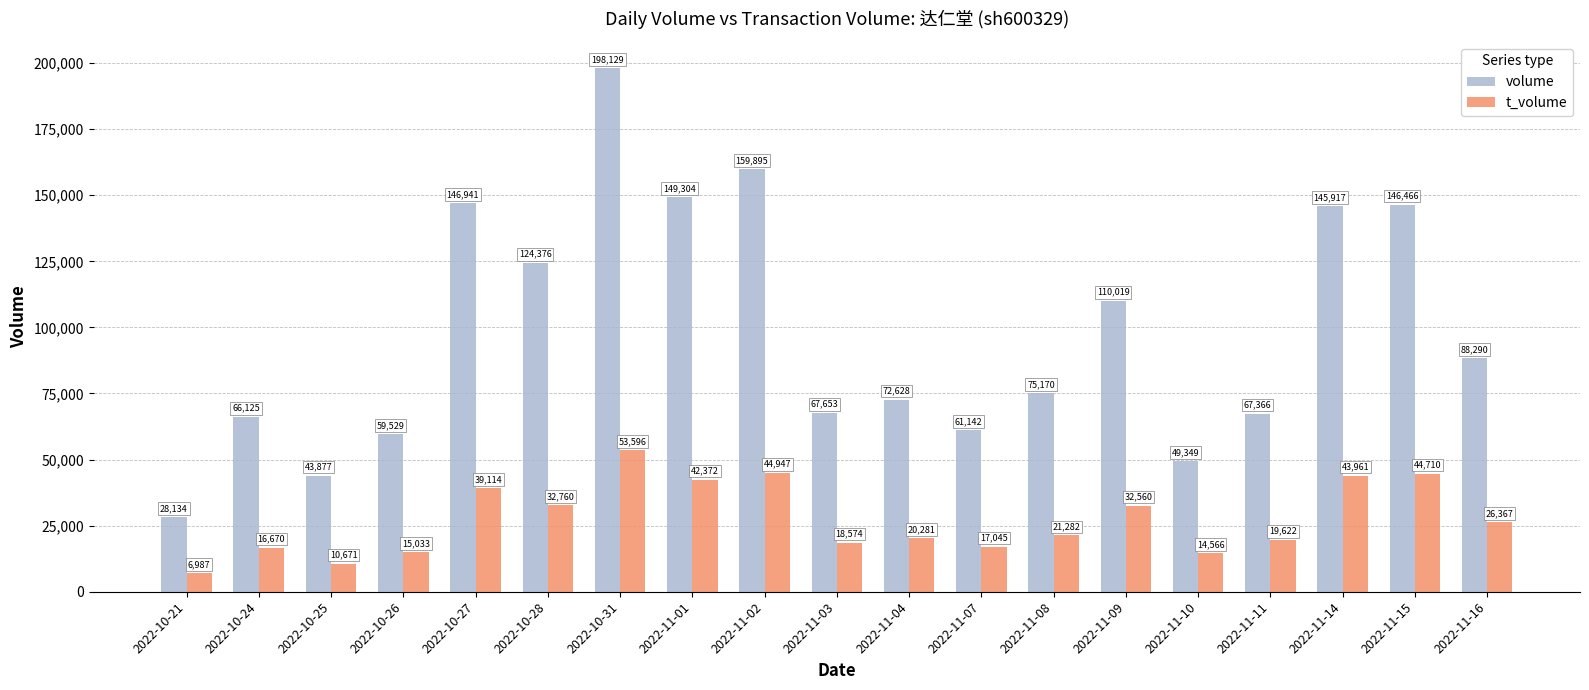

How many data points in t_volume are less than 21282?

9